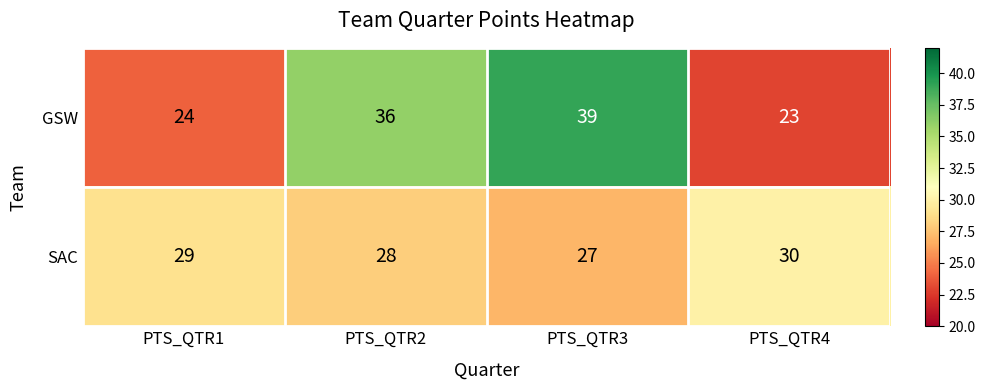

What is the difference between the highest and lowest values at PTS_QTR4?

7